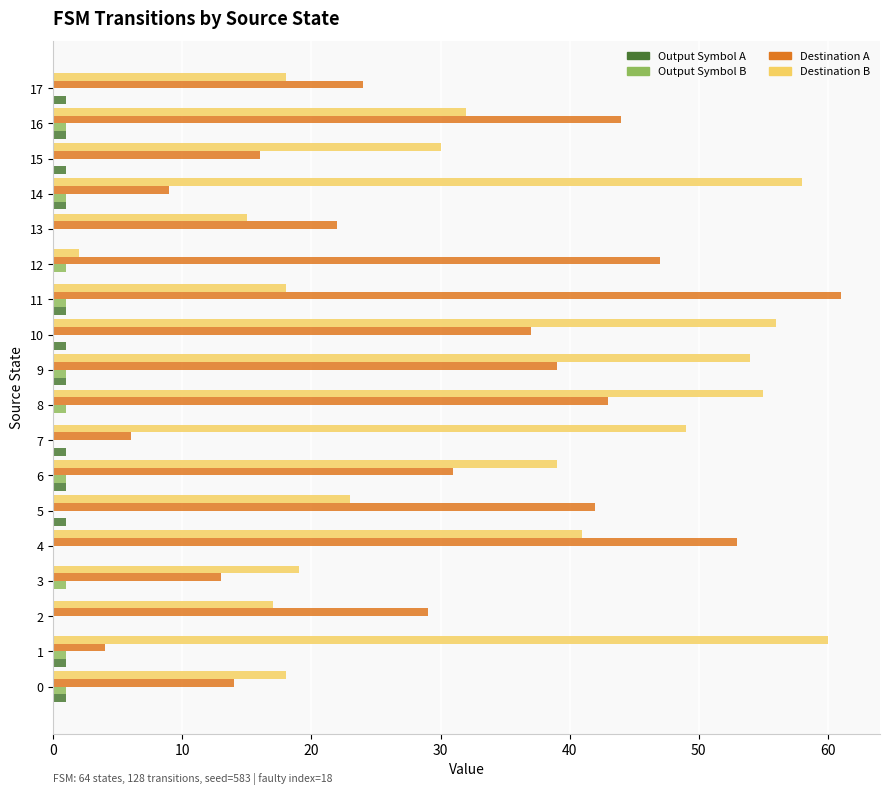

What is the sum of all Destination B values?

604